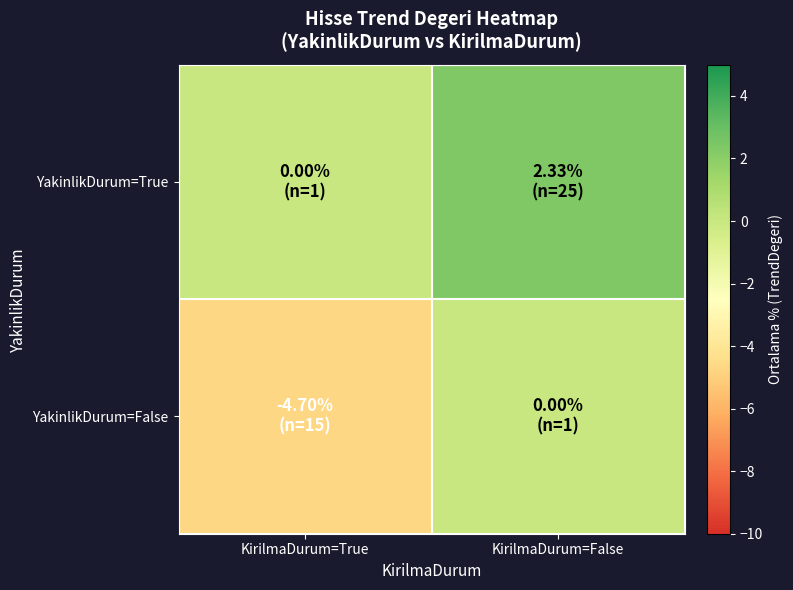

Rank the series by their average value, from lowest to highest.

YakinlikDurum=False, YakinlikDurum=True